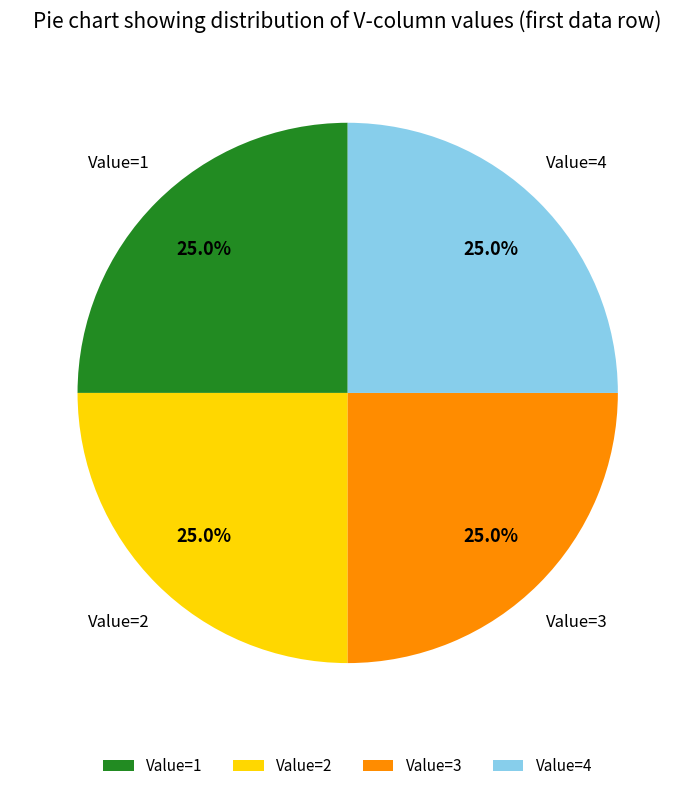

Approximately how many times larger is the value at Value=1 compared to Value=2?

1.0